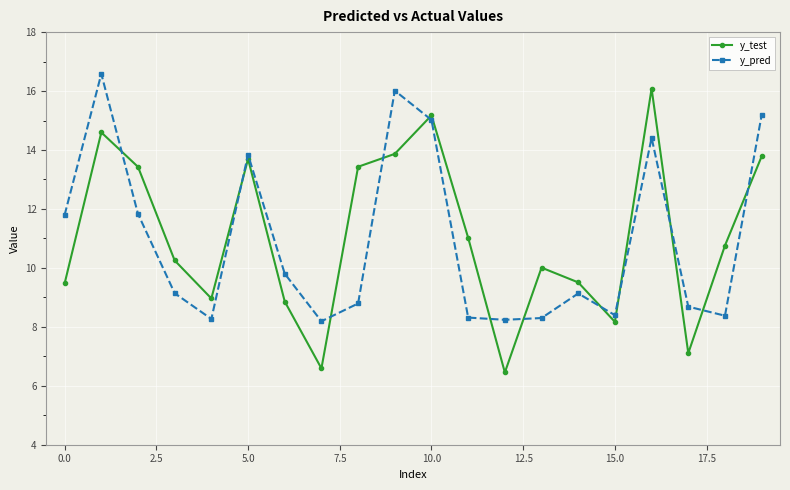

In y_test, how many points are higher than both neighbors (excluding endpoints)?

5